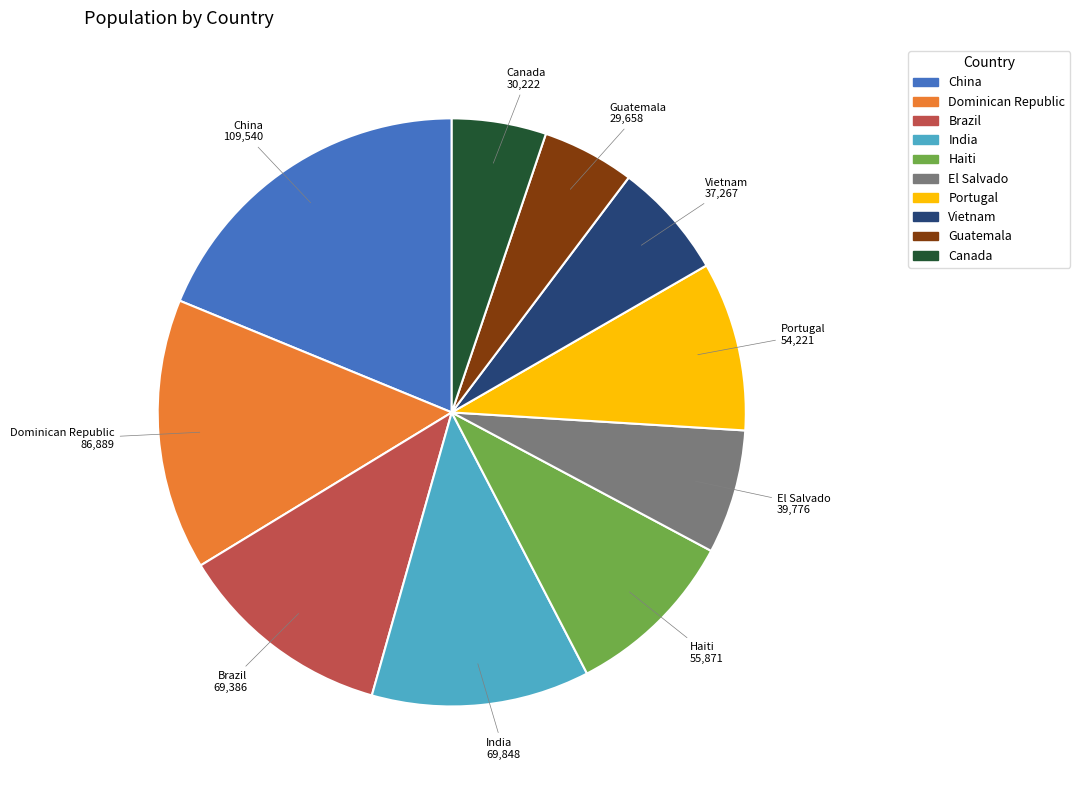

What is the largest slice in the pie chart?

China